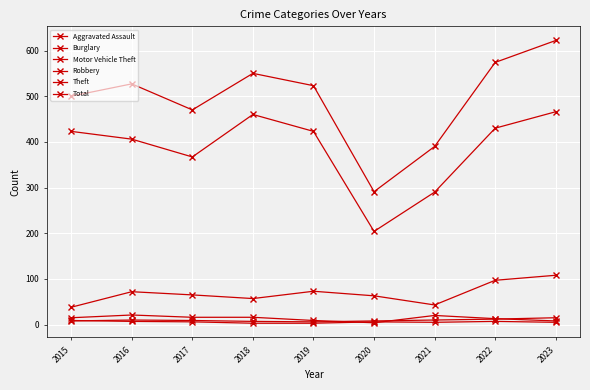

How many lines are shown in the chart?

6